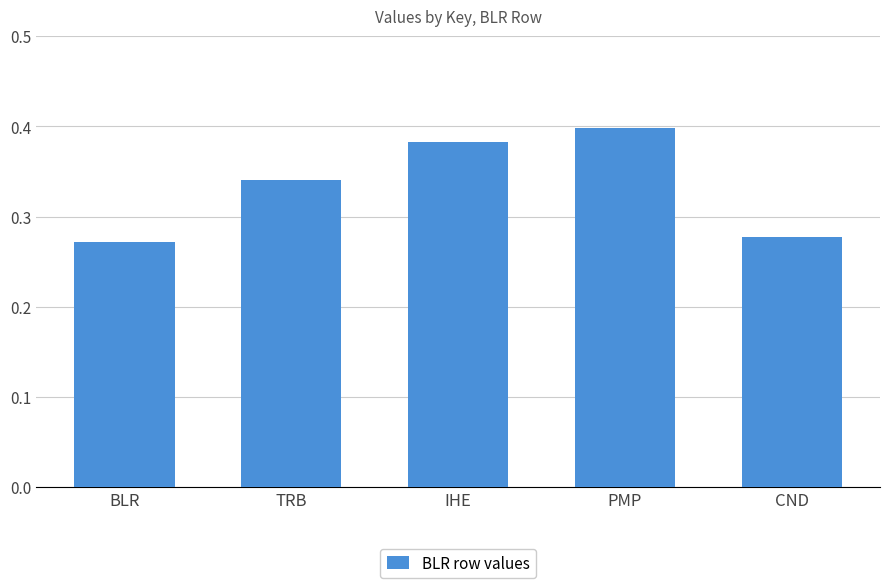

What is the difference between the second highest and second lowest values?

0.1